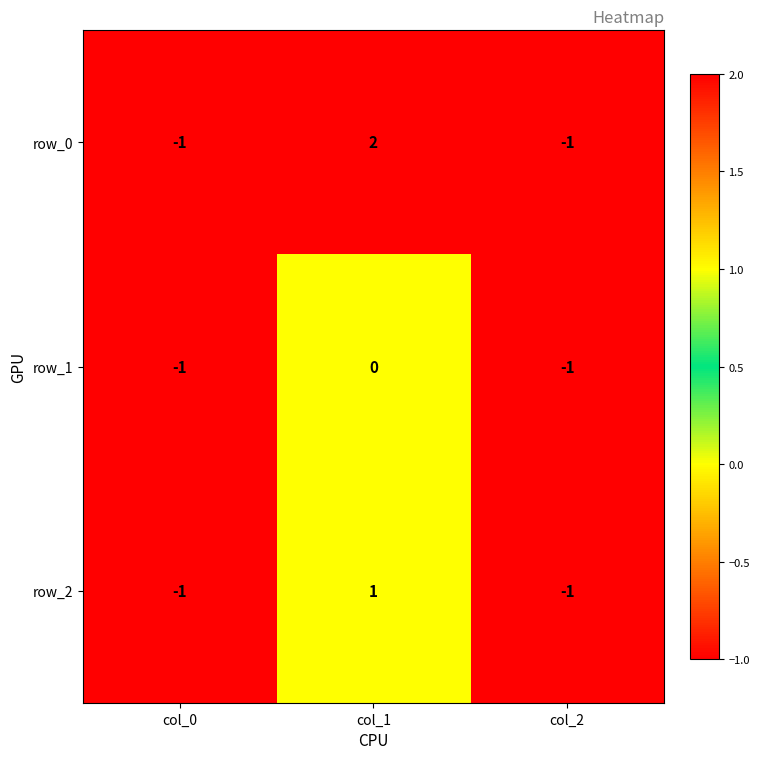

What is the difference between the maximum and second lowest values in the row_0 series?

3